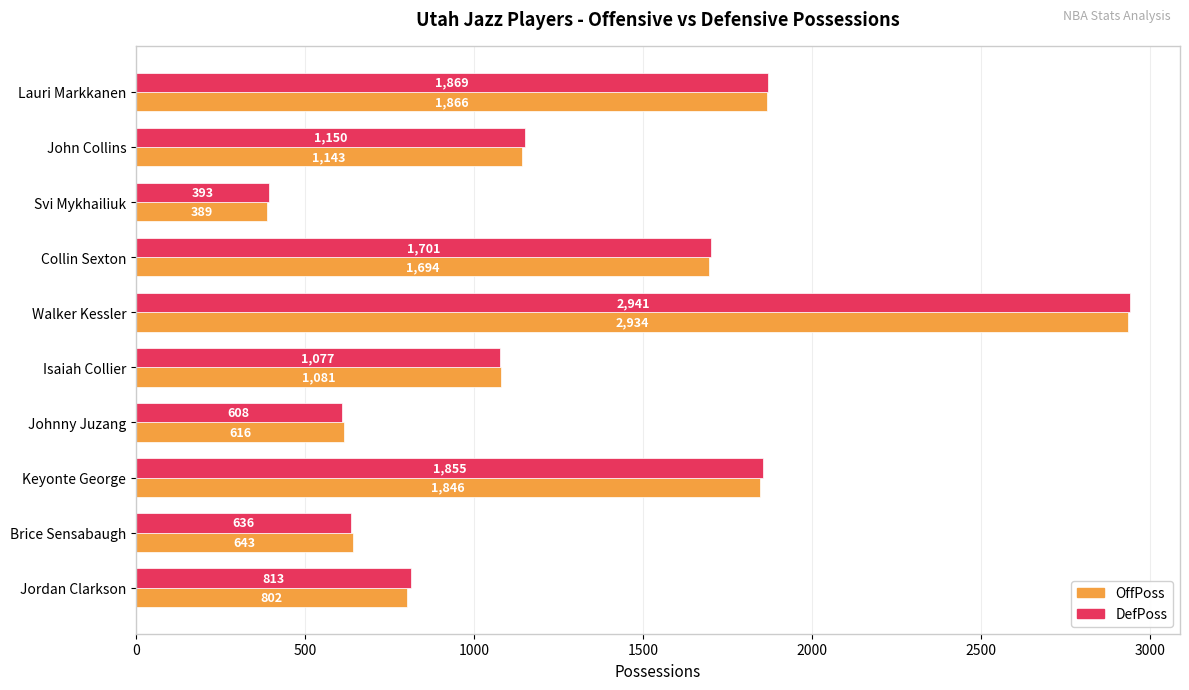

Is the value of DefPoss at Keyonte George greater than the value of OffPoss at Walker Kessler?

No